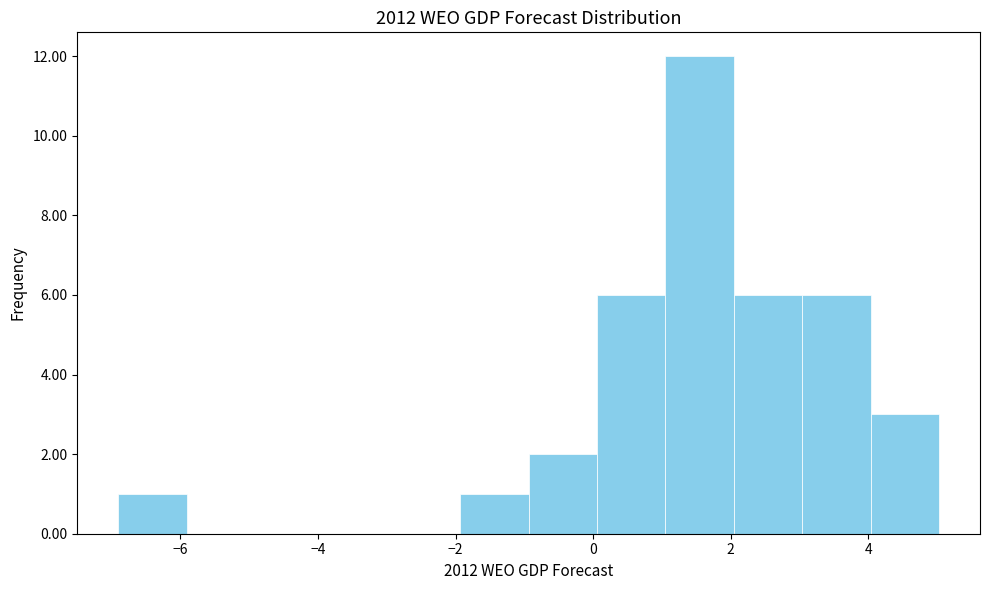

Reading left to right, transcribe this chart: for each bar, give the range it covers on the x-axis and its height. Neither the bar edges nor the heights are printed on the chart, so give them approximately, as read against the axes.

-7 to -6: 1
-6 to -5: 0
-5 to -4: 0
-4 to -3: 0
-3 to -2: 0
-2 to -1: 1
-1 to 0: 2
0 to 1: 6
1 to 2: 12
2 to 3: 6
3 to 4: 6
4 to 5: 3